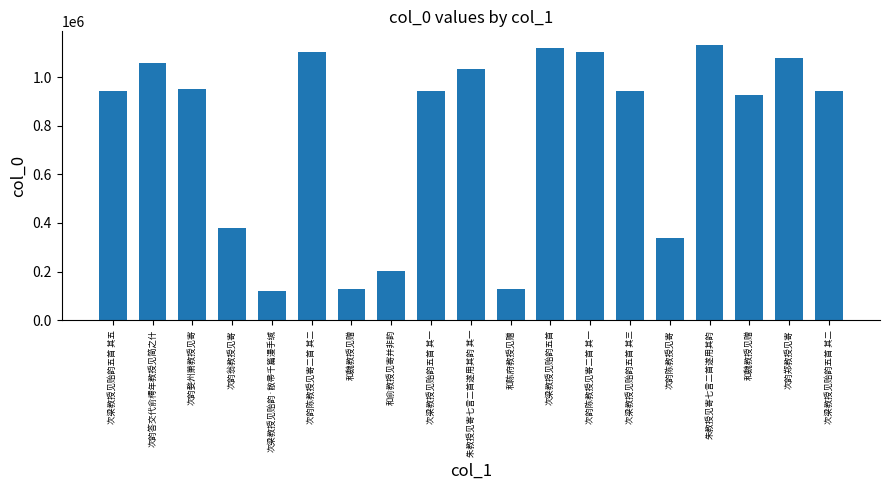

What is the label of the 12th bar from the right?

和俞教授见寄并非韵